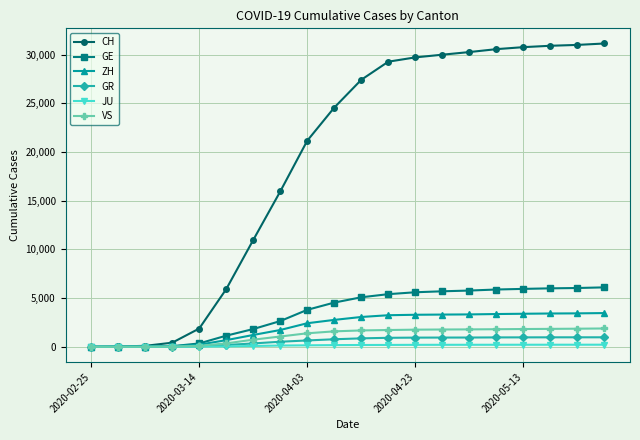

At how many categories does at least one series exceed 24957?

10